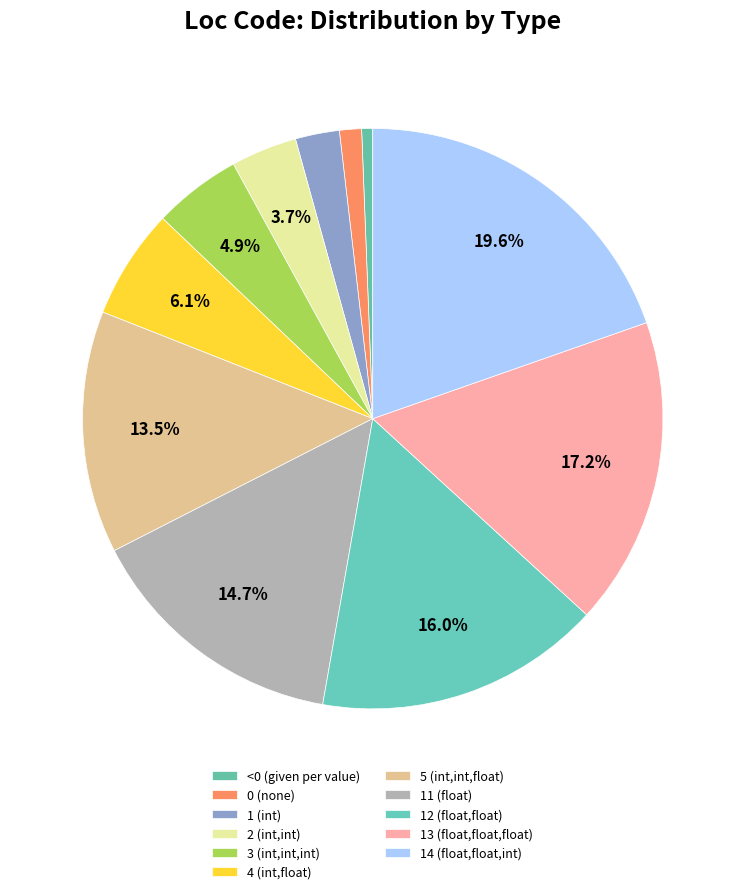

To the nearest percent, what percentage of the pie is 12 (float,float)?

16%